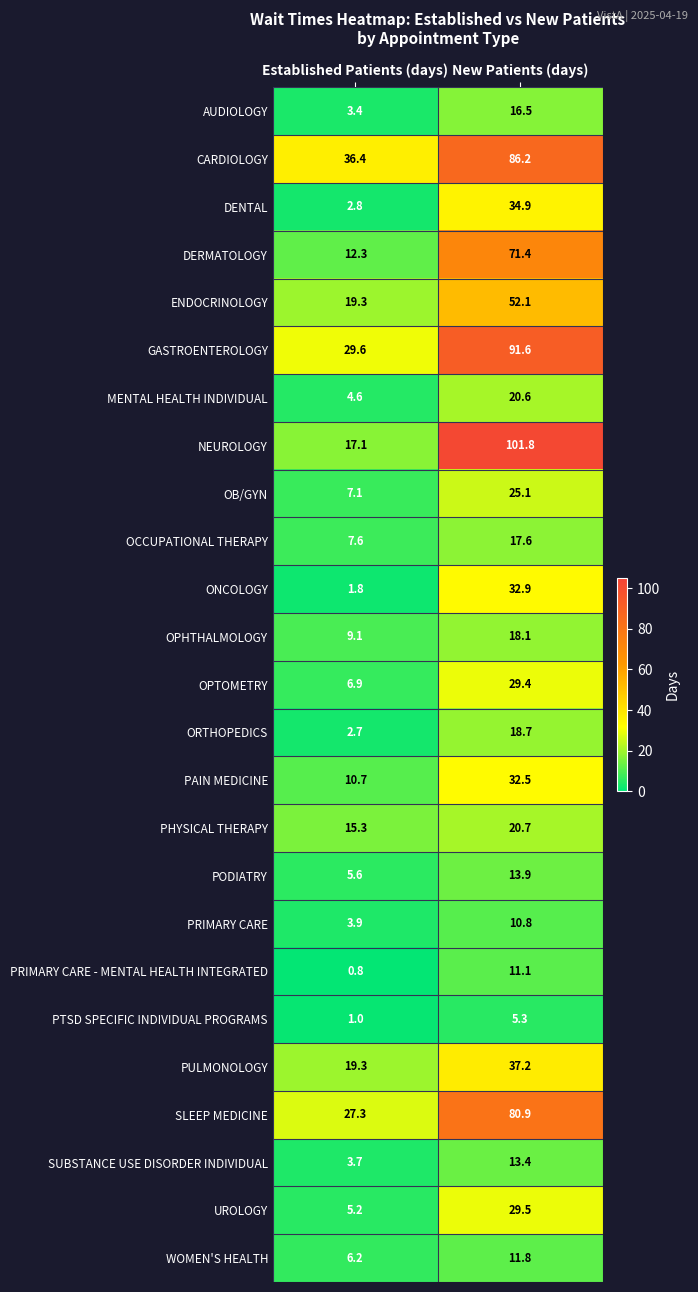

The value of PULMONOLOGY at New Patients (days) is 11.2. True or false?

False